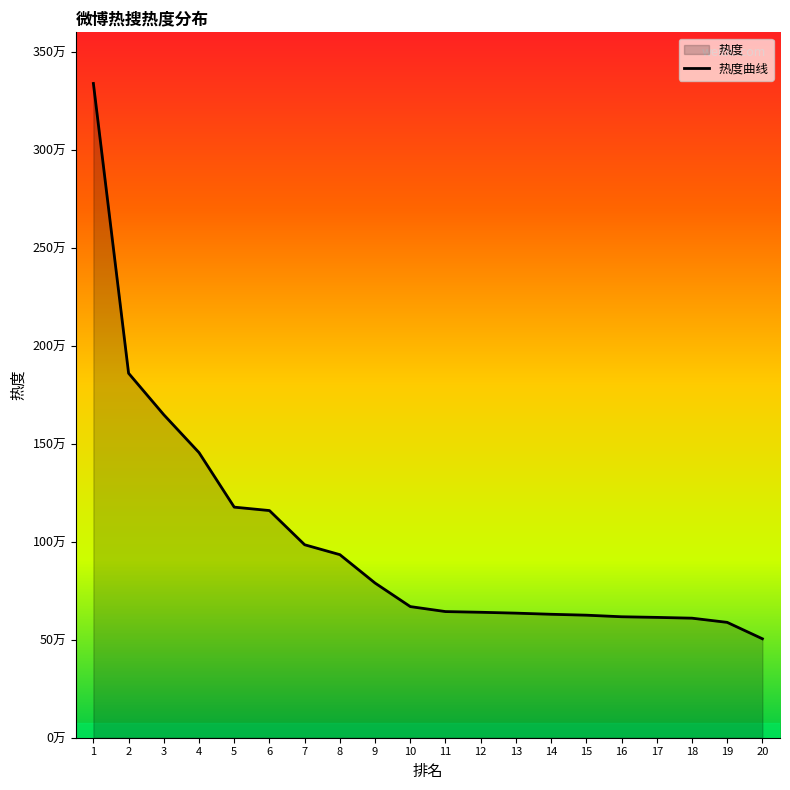

True or false: the data has more than 0 interior local peaks.

False